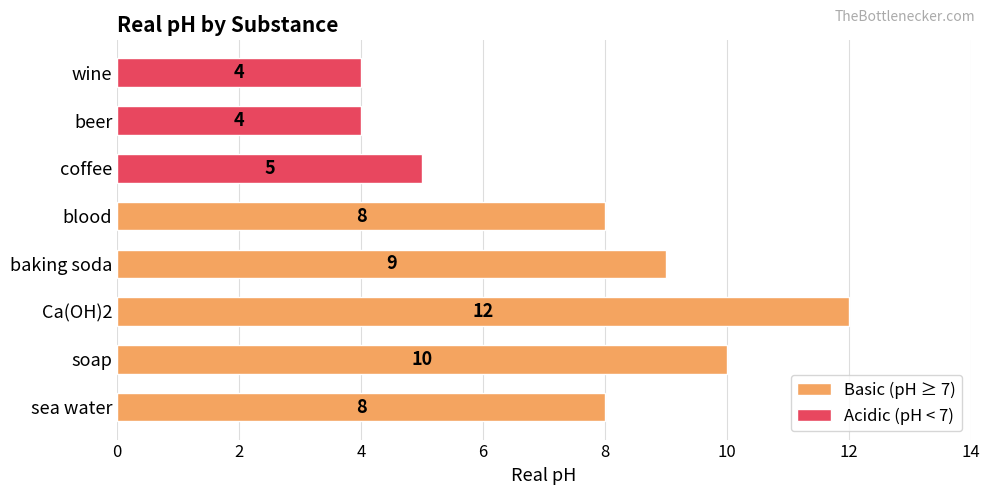

At which category does the chart reach its peak across all series?

Ca(OH)2